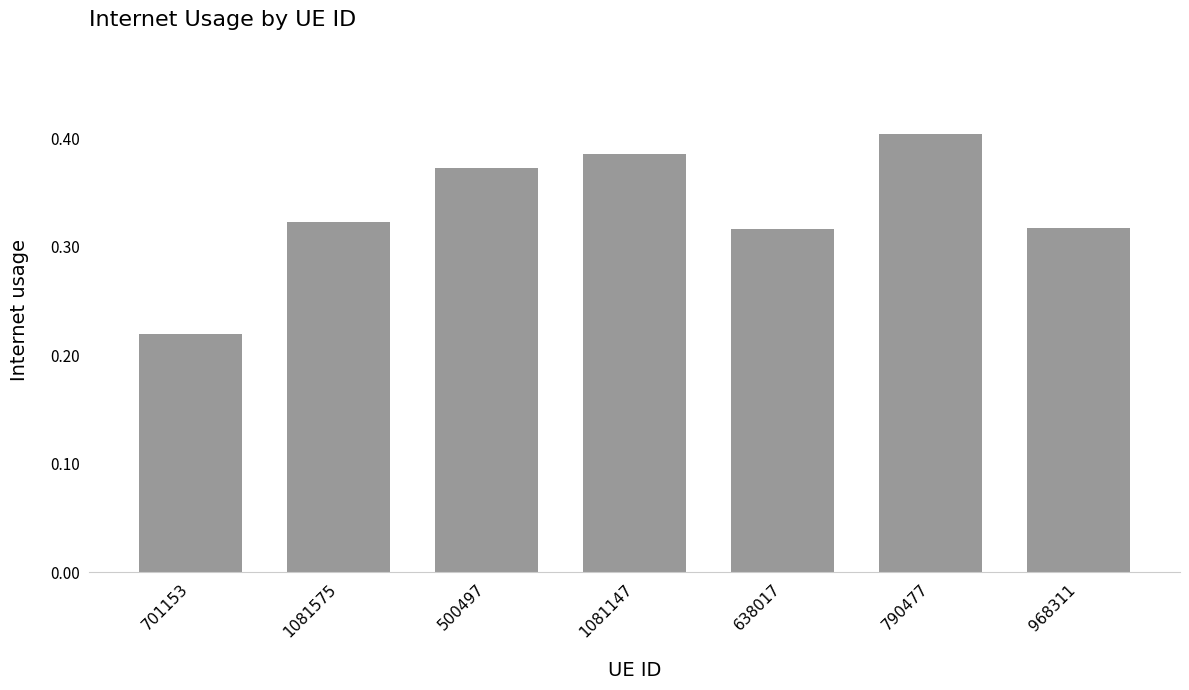

Between 500497 and 638017, which is larger?

500497